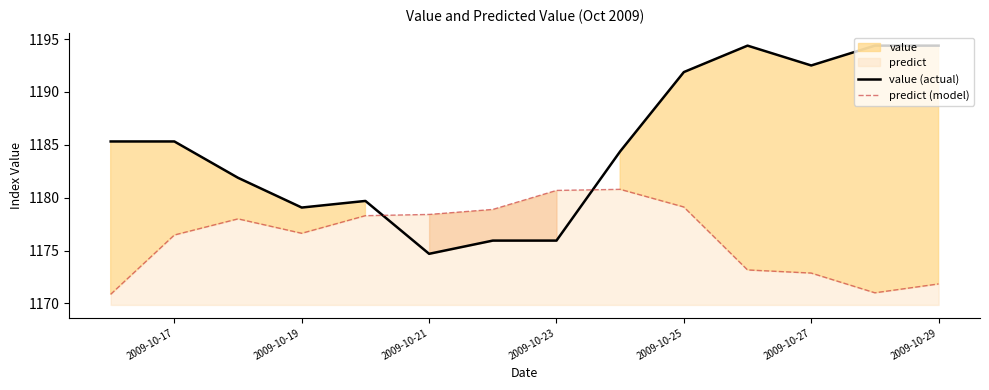

How many times do predict (model) and value (actual) cross each other?

2